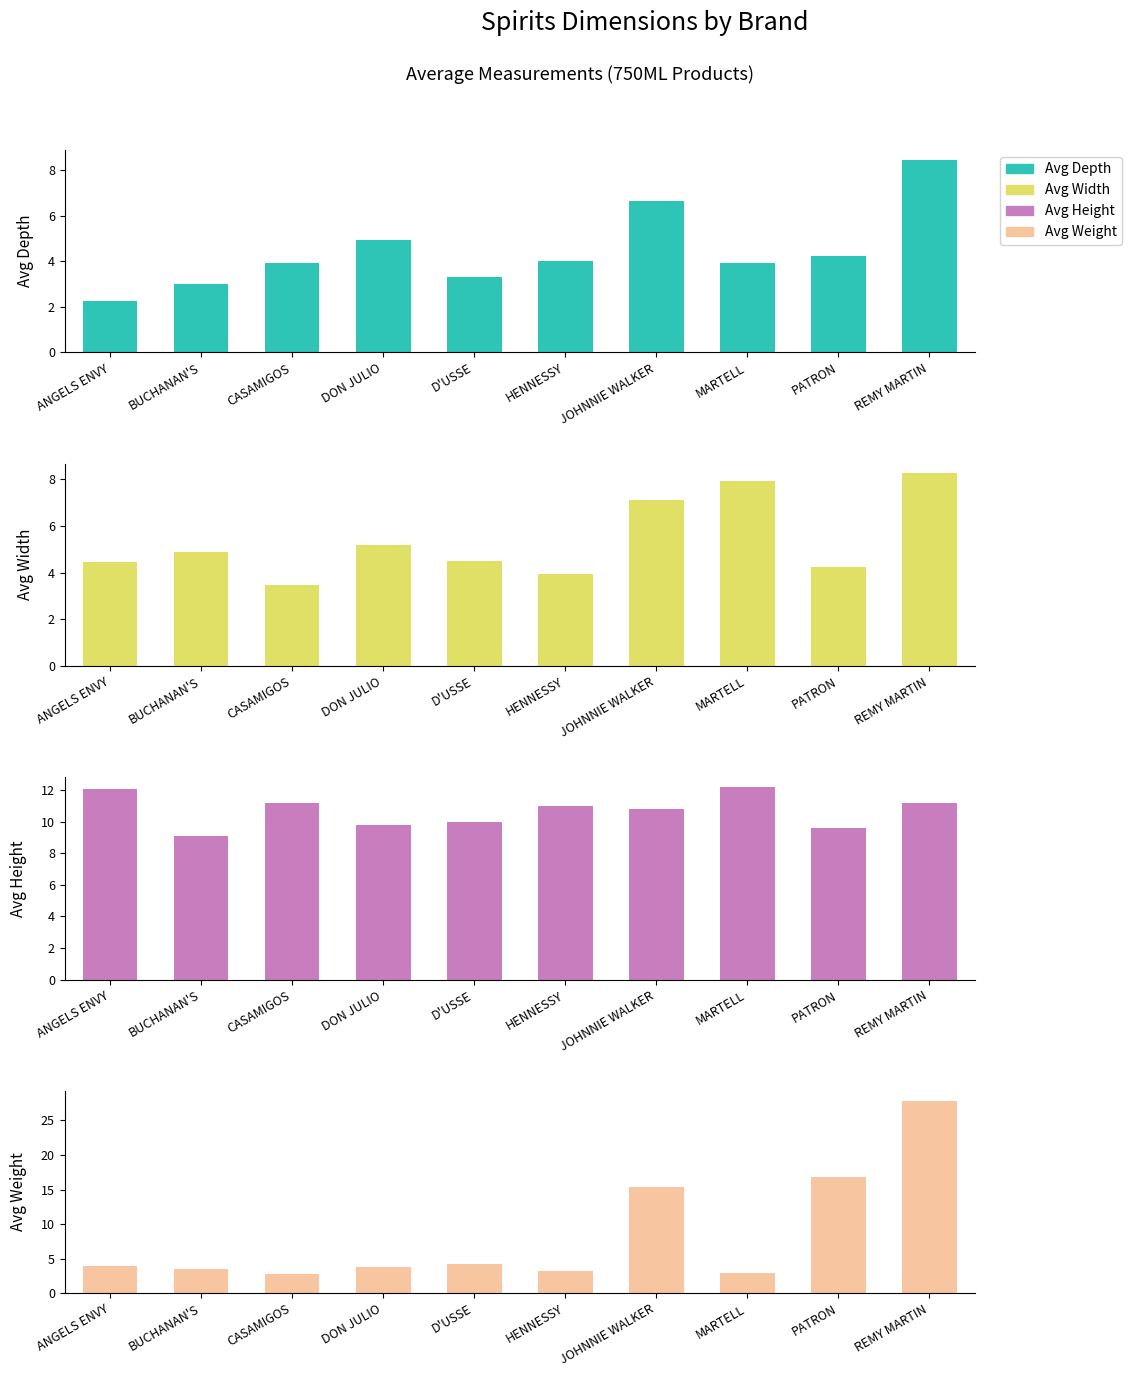

Count the number of data series in this chart.

4